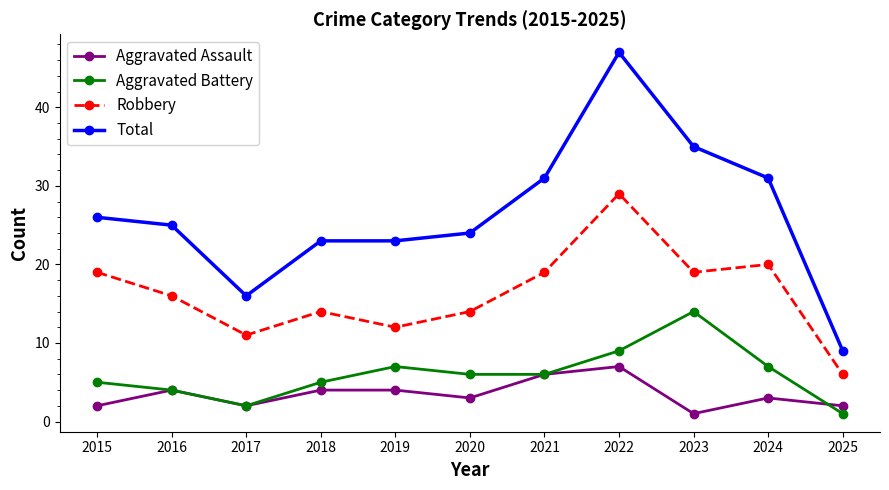

What is the difference between the highest and lowest values at 2019?

19